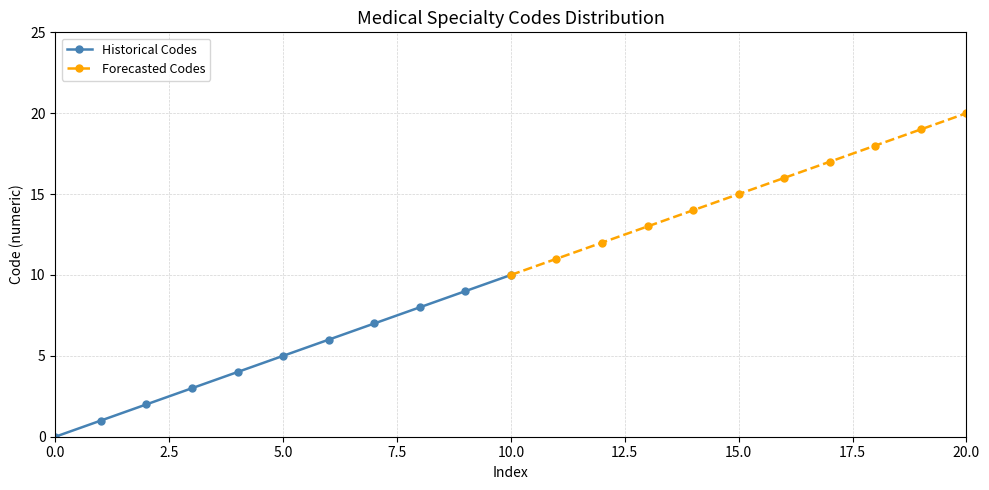

The value of Forecasted Codes at 20.0 is 20. True or false?

True